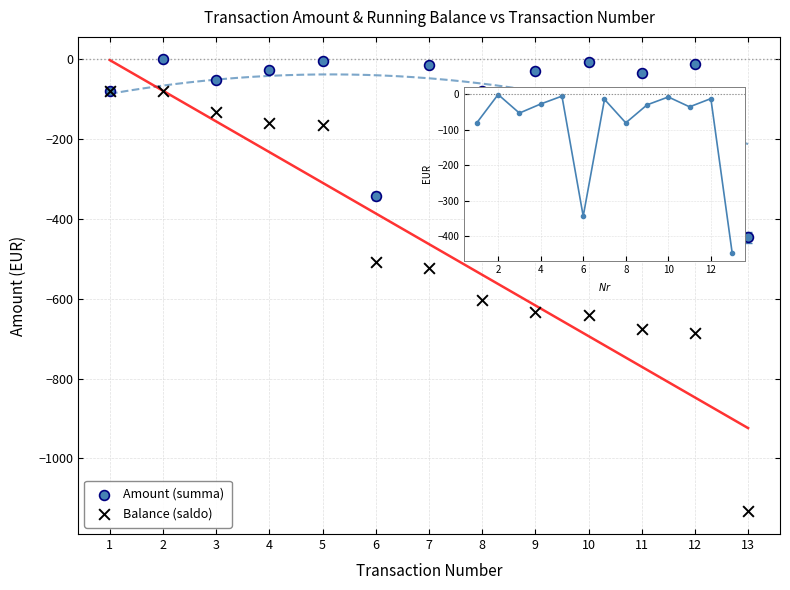

What are all the series names shown in the legend?

Amount (summa), Balance (saldo)